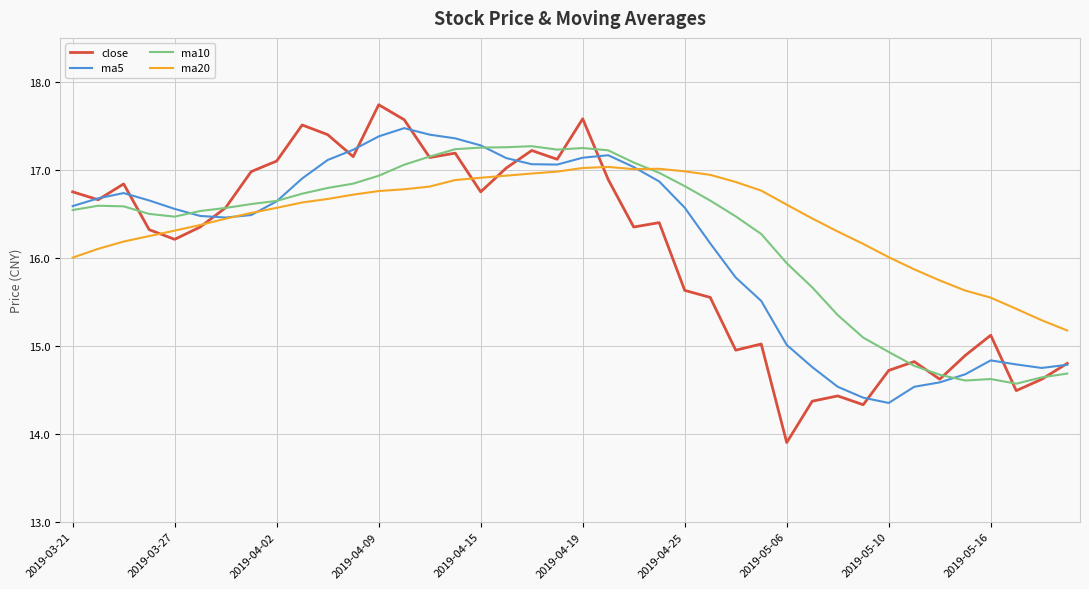

In ma10, how many points are higher than both neighbors (excluding endpoints)?

4